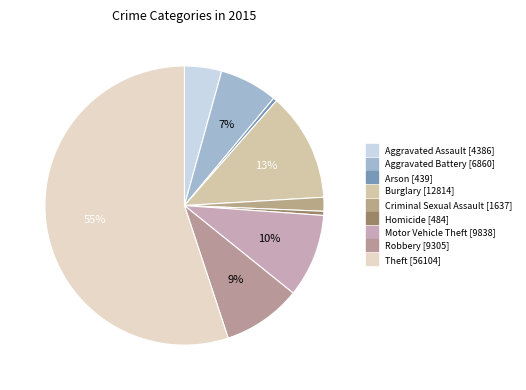

How many slices are in this pie chart?

9